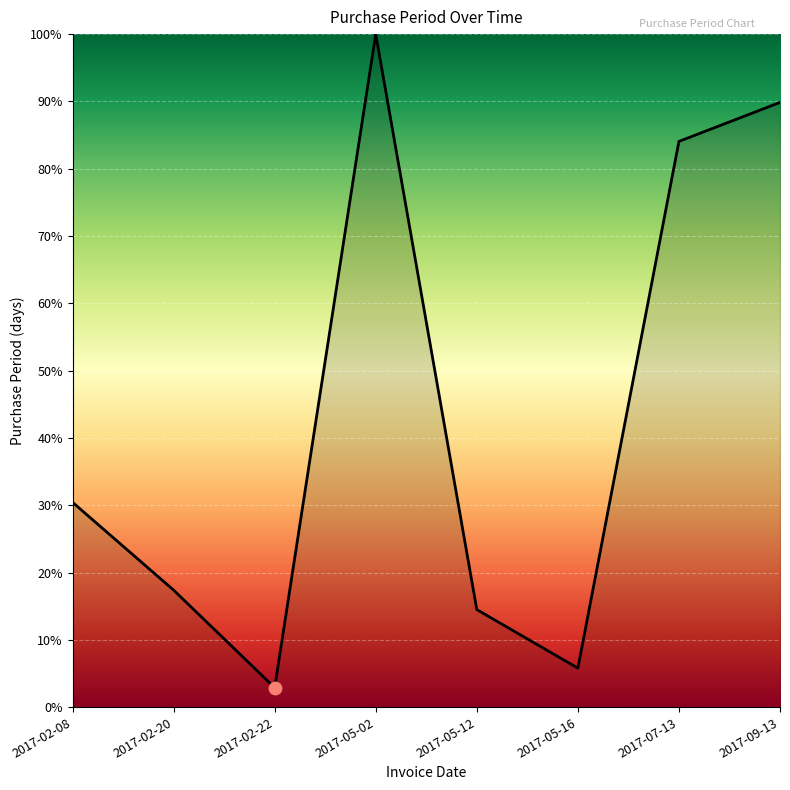

Between 2017-05-02 and 2017-05-16, which is larger?

2017-05-02